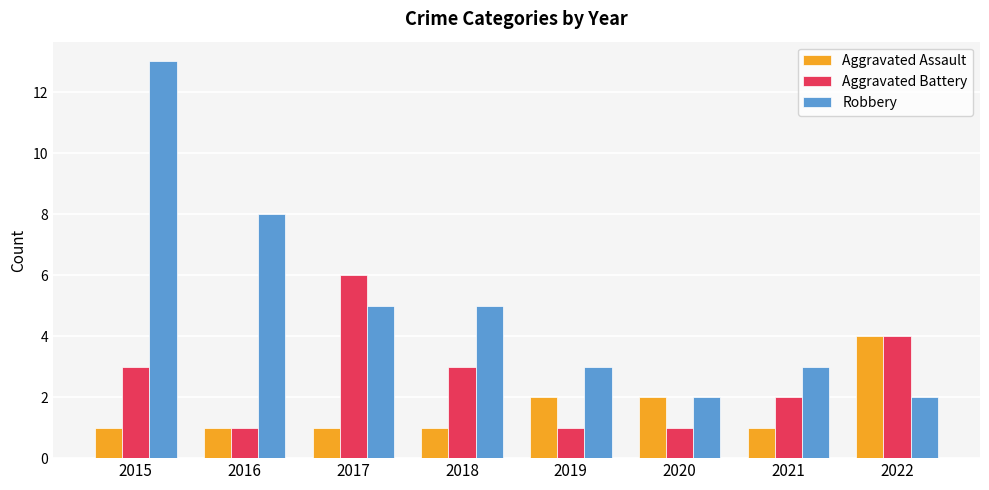

What is the minimum value shown in the chart?

1